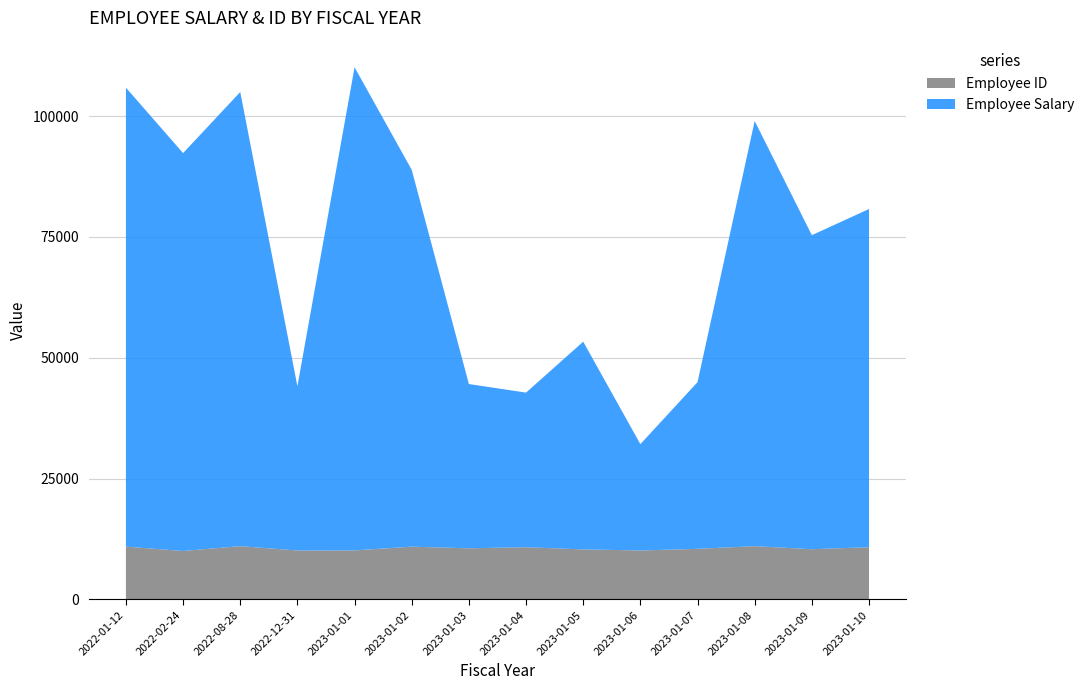

Reading left to right, list all the values displayed in this chart.

Employee Salary: 95000.0	82356.0	94000.0	34000.0	100000.0	78000.0	34000.0	32000.9	43000.0	22005.0	34500.0	88000.0	65000.0	70000.0
Employee ID: 10901.0	10000.0	11000.0	10101.0	10121.0	10893.0	10555.0	10782.0	10324.0	10111.0	10444.0	10999.0	10367.0	10784.0